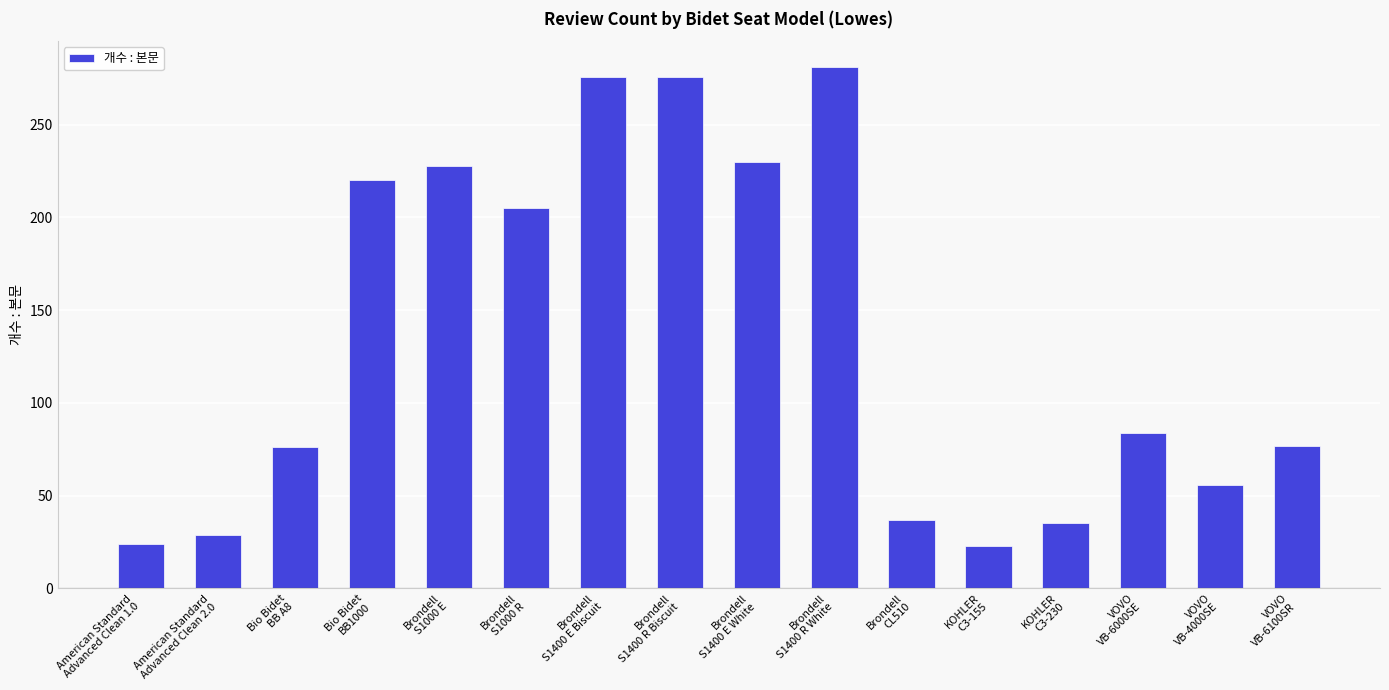

What is the average value?

135